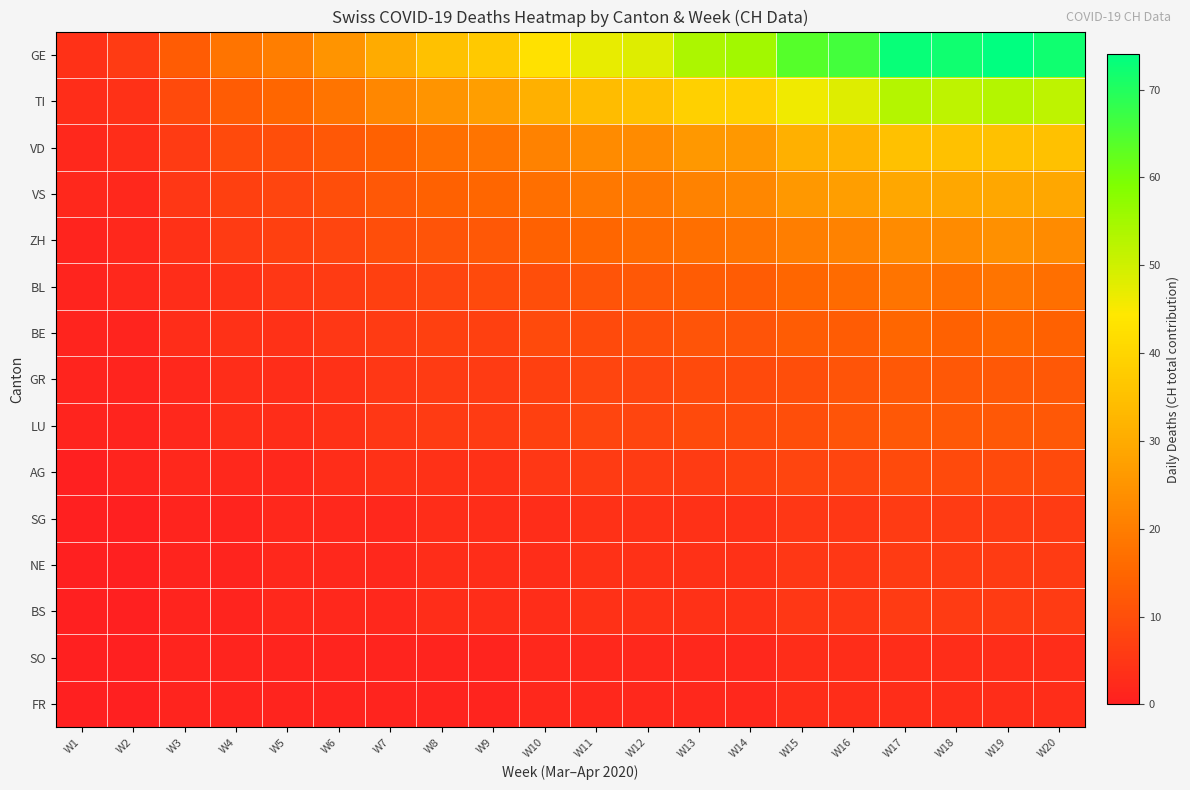

How many series are shown in this chart?

15